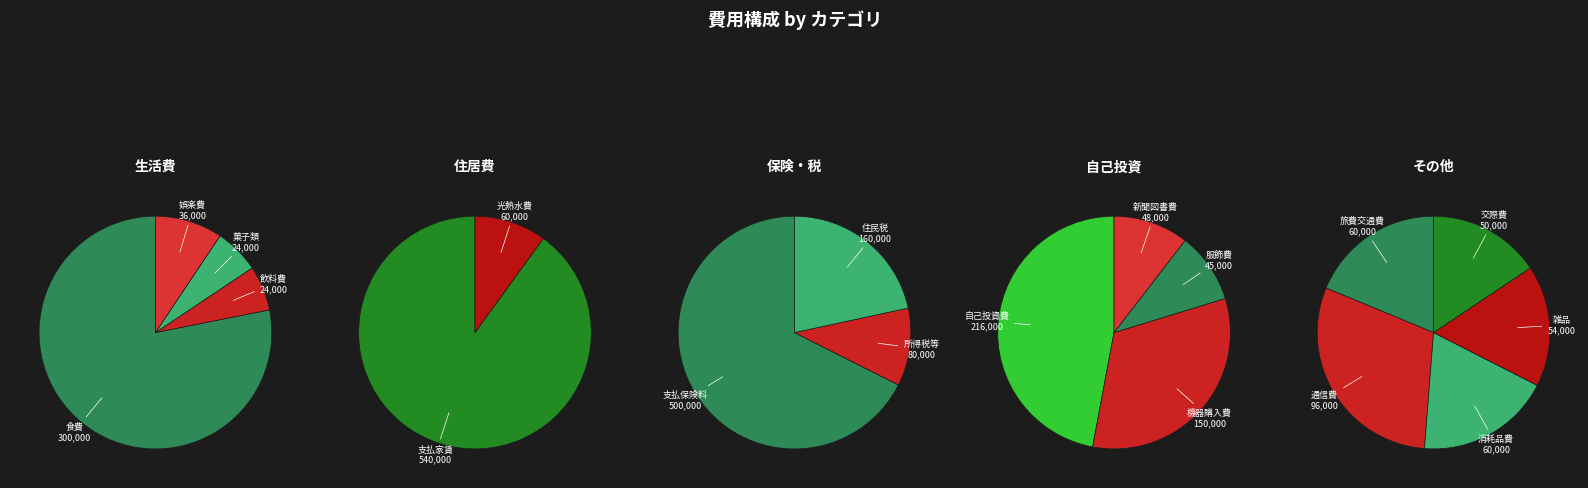

Is it true that 支払保険料 is 28% of the pie?

False